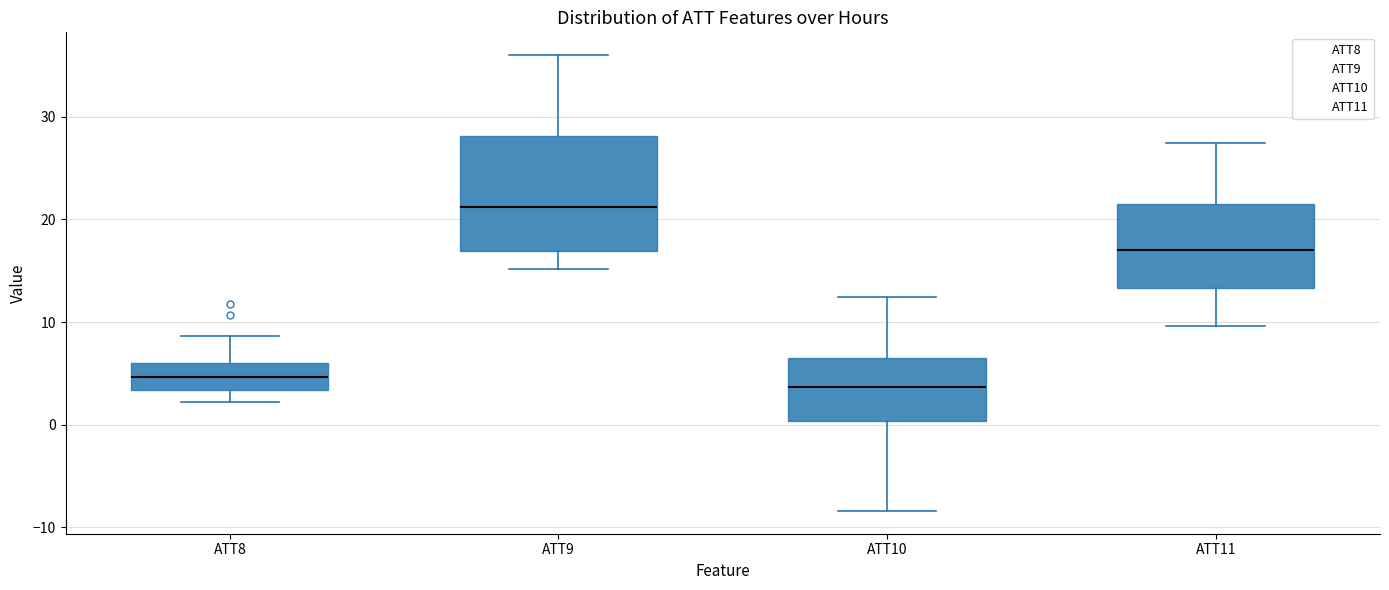

Which box is the tallest, from its lower edge to its upper edge?

ATT9